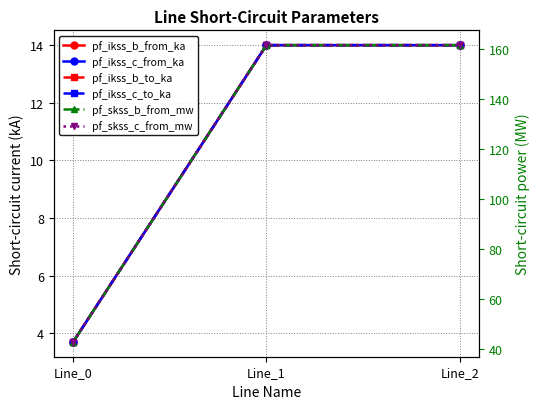

What is the value of the pf_skss_b_from_mw point at the 1st from the left?

42.8